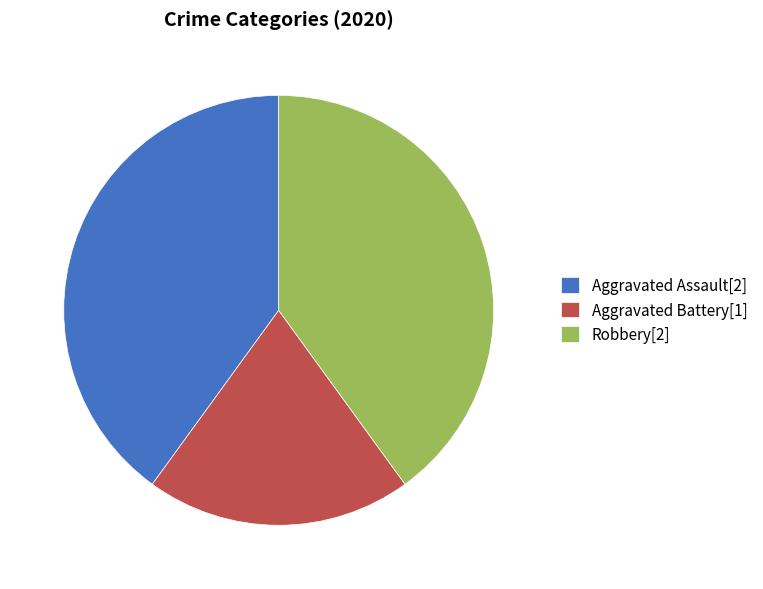

True or false: Aggravated Assault[2] accounts for 40% of the total.

True